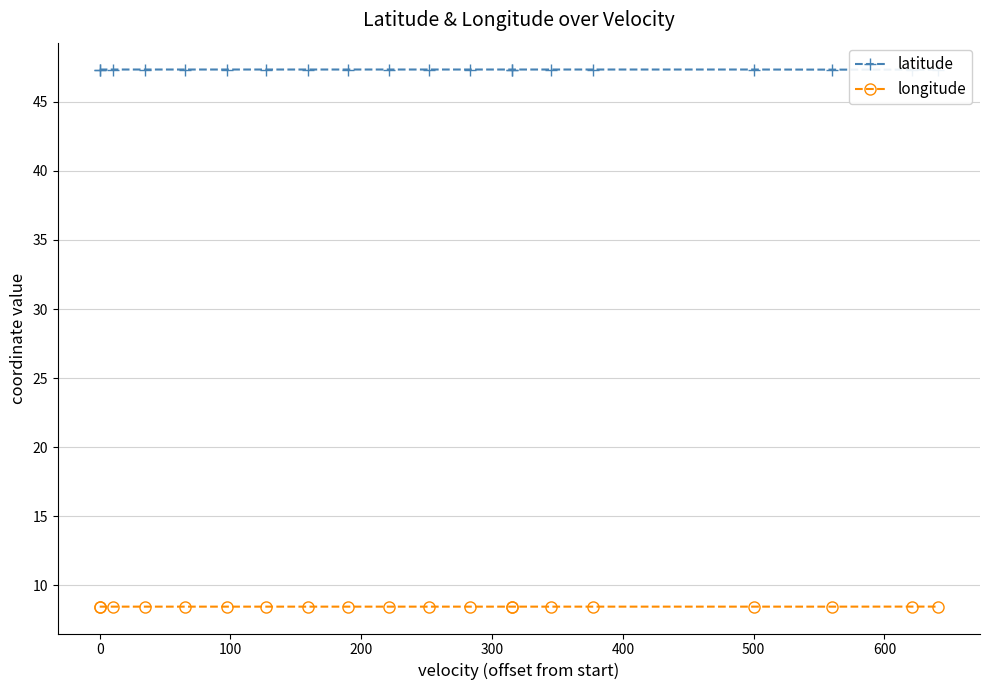

What is the smallest value displayed?

8.5